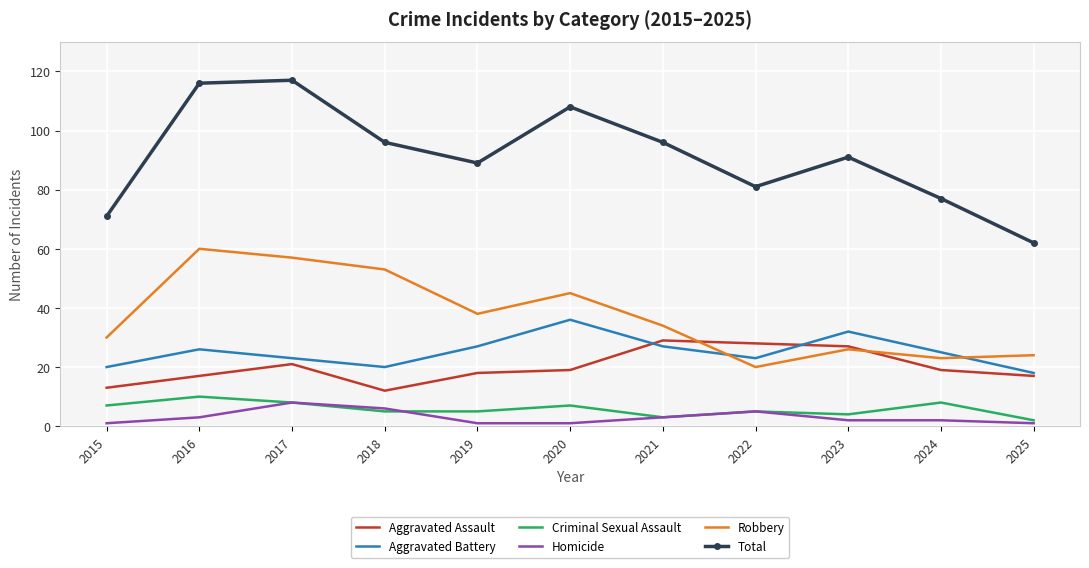

What is the minimum value for Robbery?

20